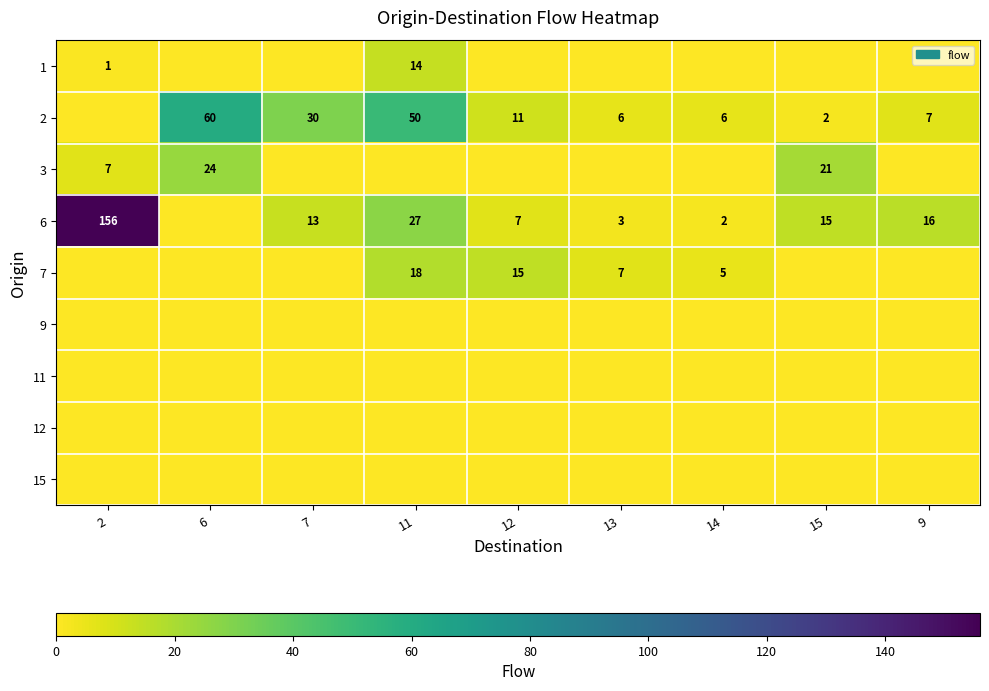

The 6 series shows 9 at 15. True or false?

False